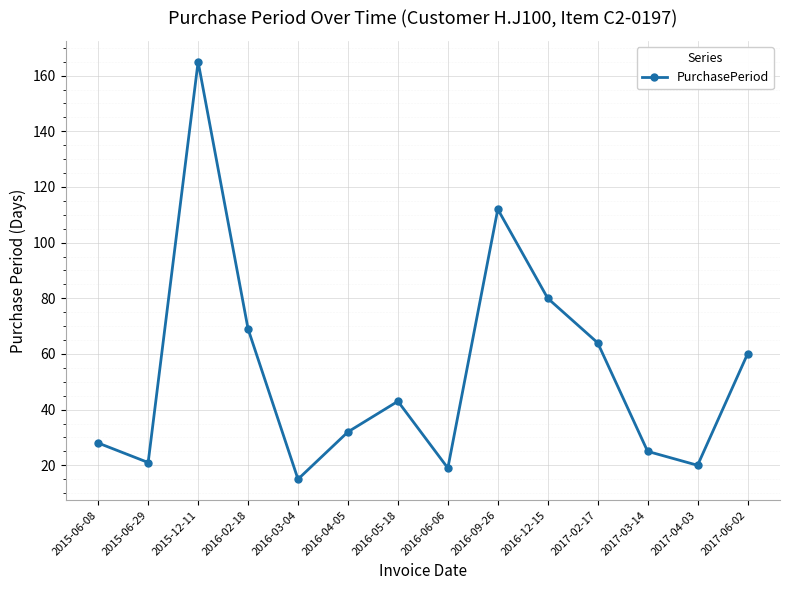

What is the minimum value shown in the chart?

15